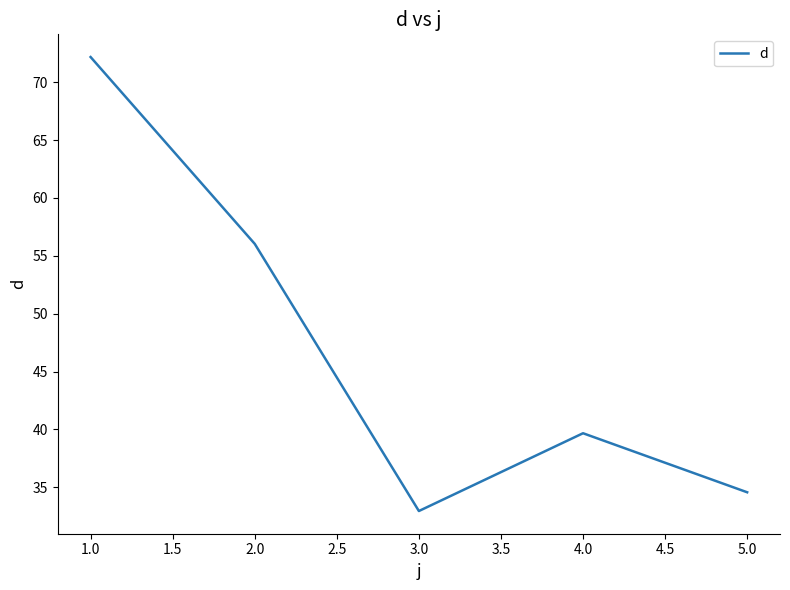

At which label does the data first exceed 39?

1.0